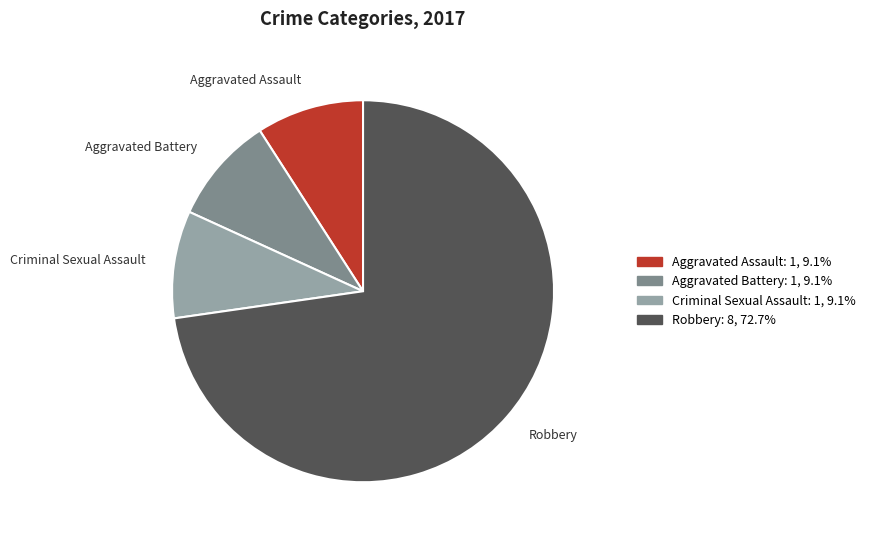

Is there any slice that represents more than half of the pie?

Yes